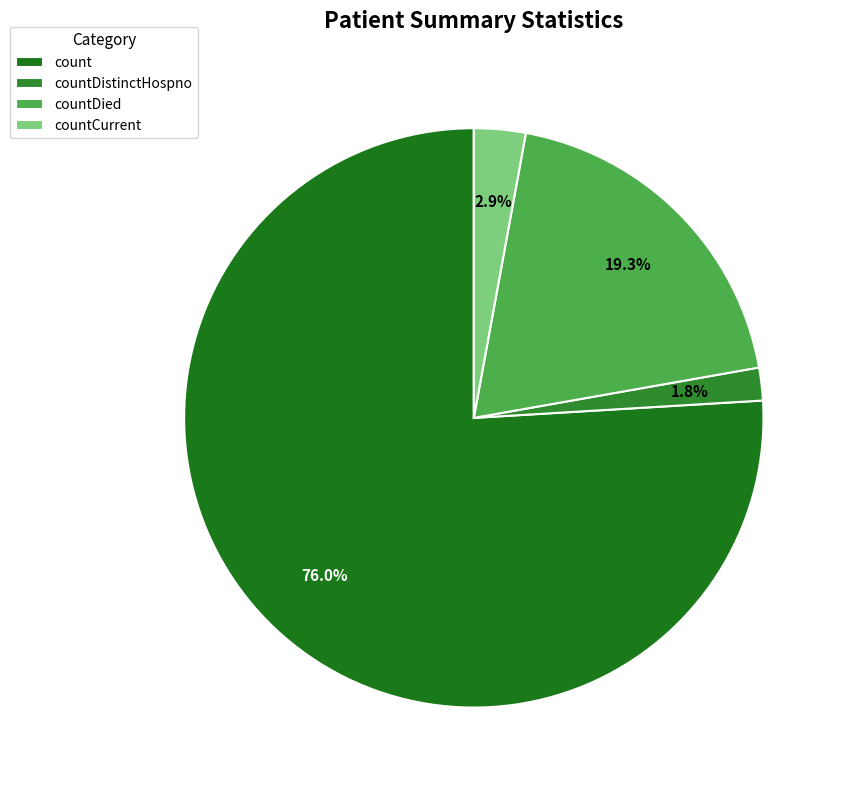

To the nearest percent, what percentage of the pie is count?

76%